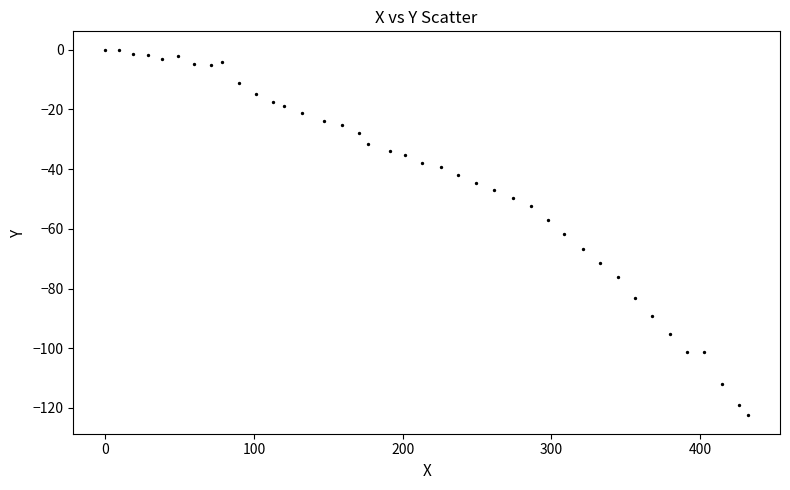

What is the range of X values (max minus min)?

432.3